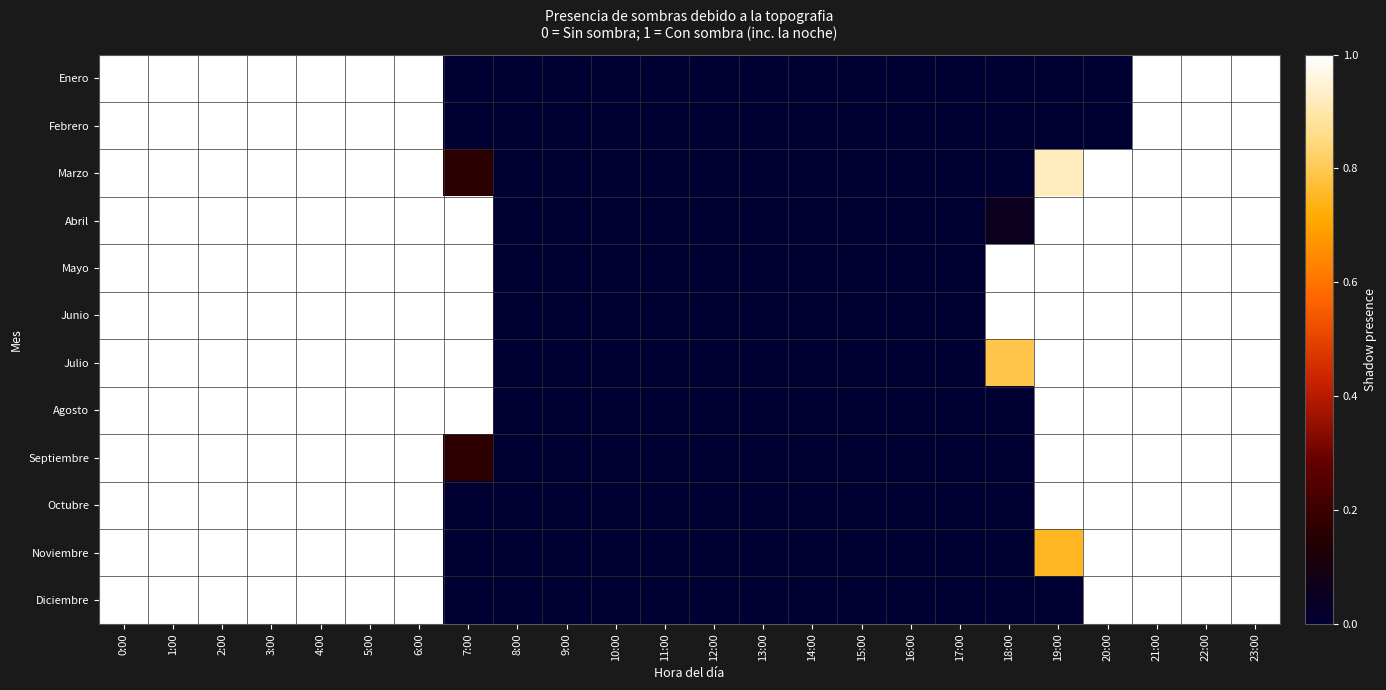

Between 4:00 and 15:00, which series saw the biggest shift?

Enero